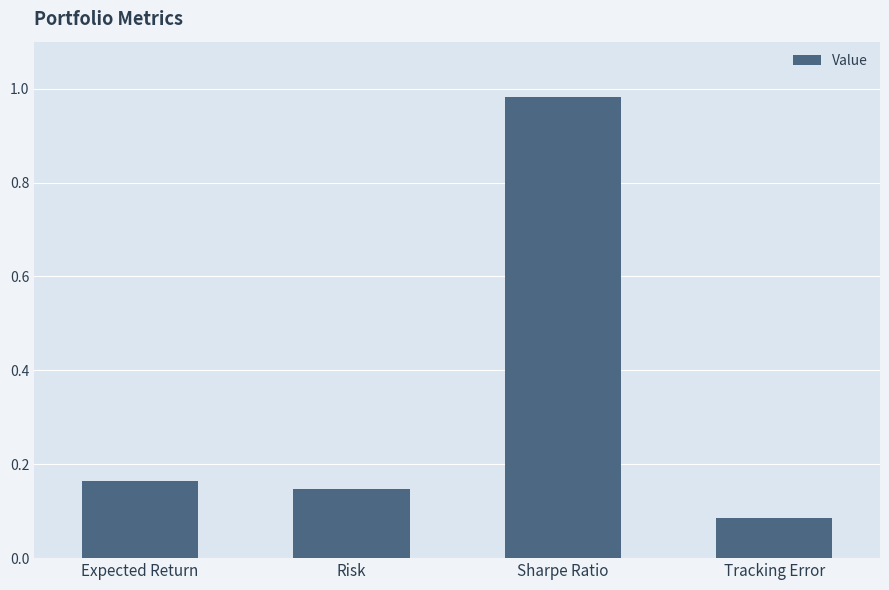

List the labels in order of value, smallest first.

Tracking Error, Risk, Expected Return, Sharpe Ratio